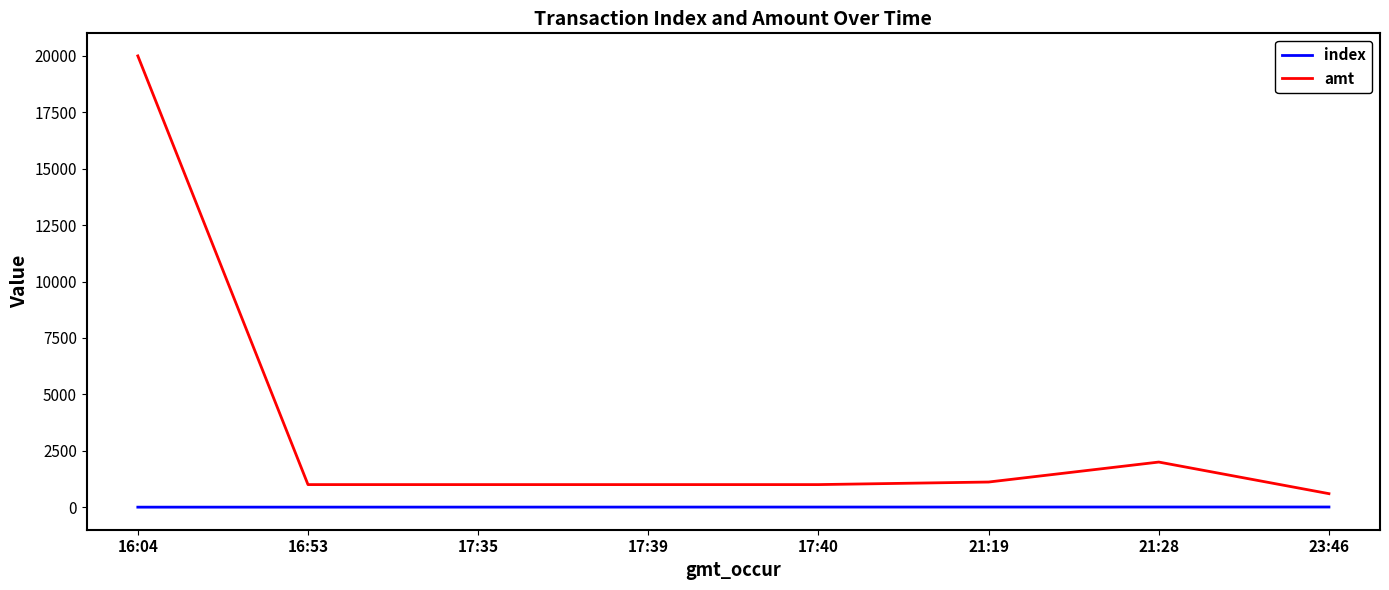

Which series changed the most between 16:04 and 17:40?

amt